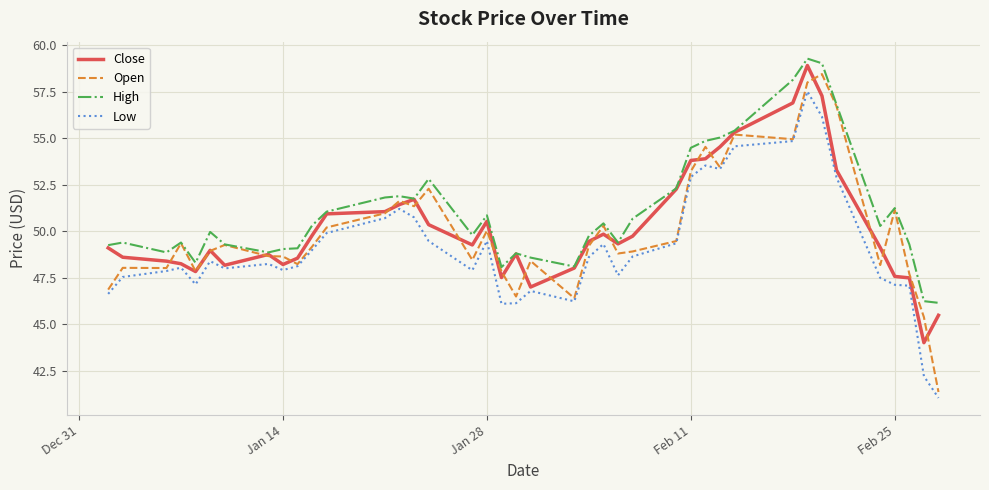

What is the highest value of the Low series?

57.5